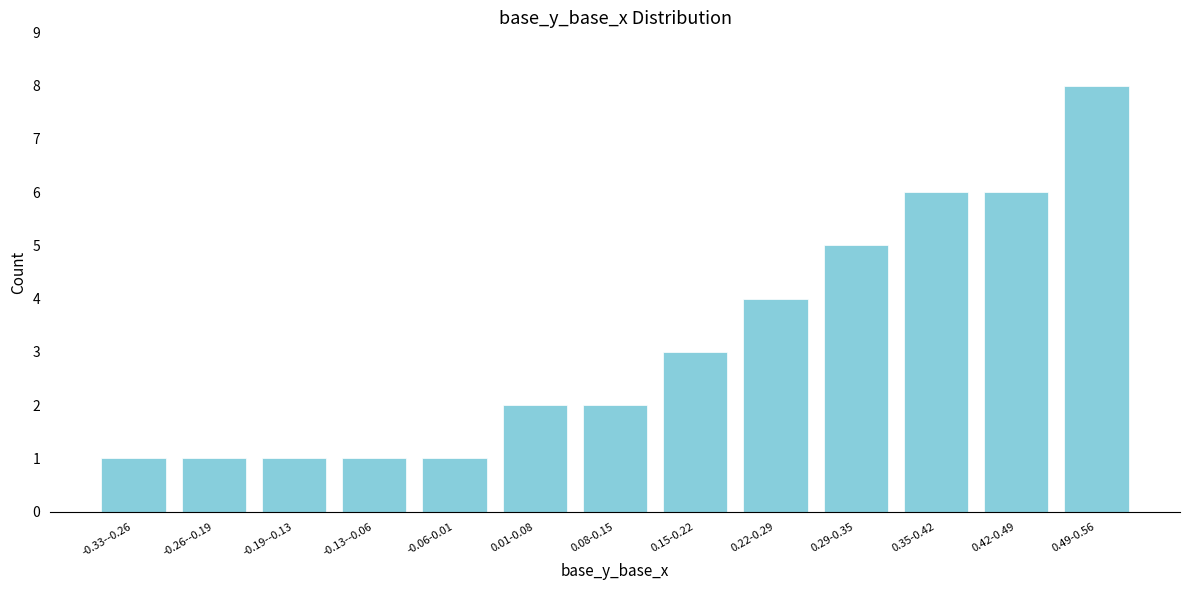

Reading left to right, extract all data points from this chart.

-0.33--0.26=1	-0.26--0.19=1	-0.19--0.13=1	-0.13--0.06=1	-0.06-0.01=1	0.01-0.08=2	0.08-0.15=2	0.15-0.22=3	0.22-0.29=4	0.29-0.35=5	0.35-0.42=6	0.42-0.49=6	0.49-0.56=8